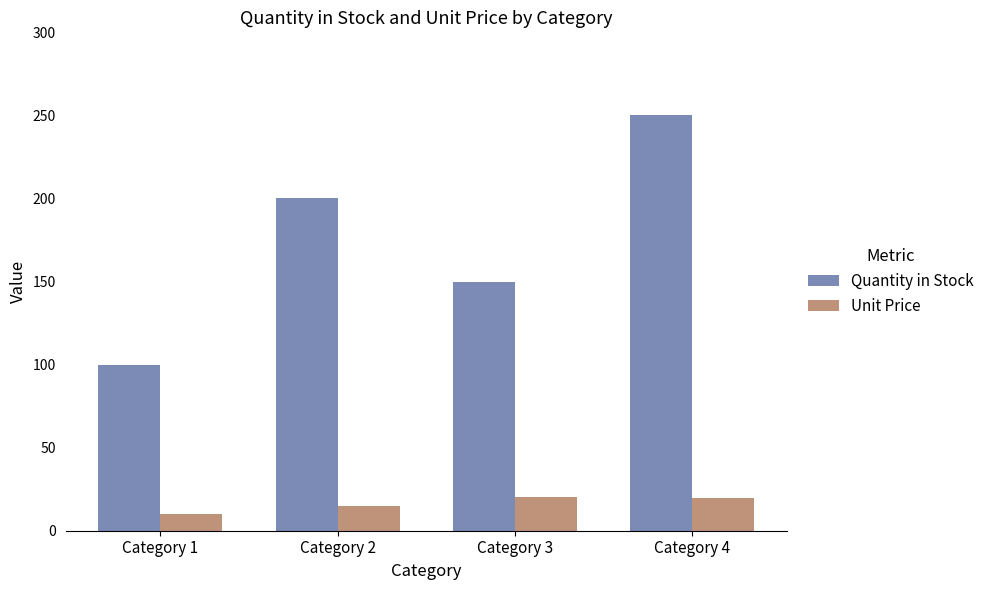

Which category has the highest value across all series?

Category 4